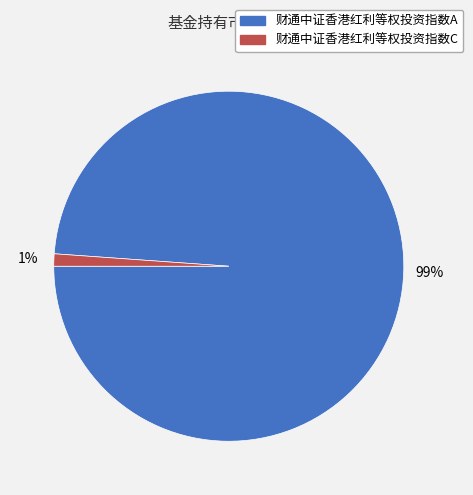

Is there a majority slice in this chart?

Yes